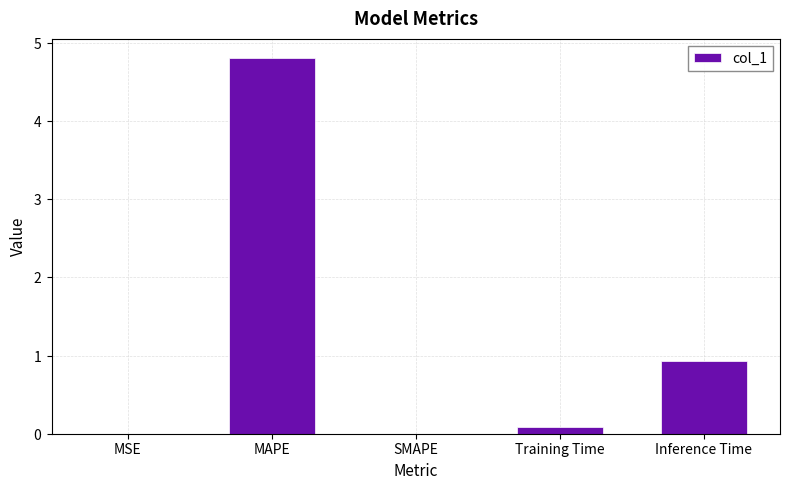

What is the greatest value displayed?

4.8